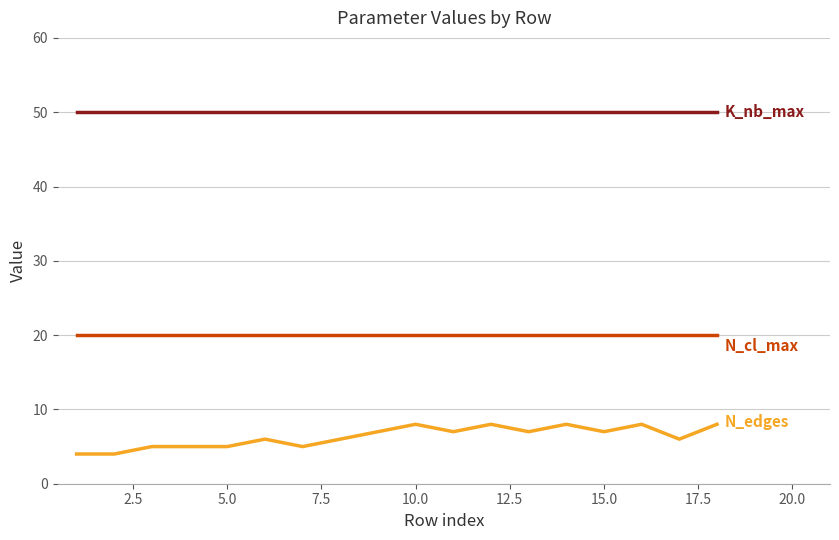

Reading left to right, list all the values displayed in this chart.

K_nb_max: 50	50	50	50	50	50	50	50	50	50	50	50	50	50	50	50	50	50
N_cl_max: 20	20	20	20	20	20	20	20	20	20	20	20	20	20	20	20	20	20
N_edges: 4	4	5	5	5	6	5	6	7	8	7	8	7	8	7	8	6	8